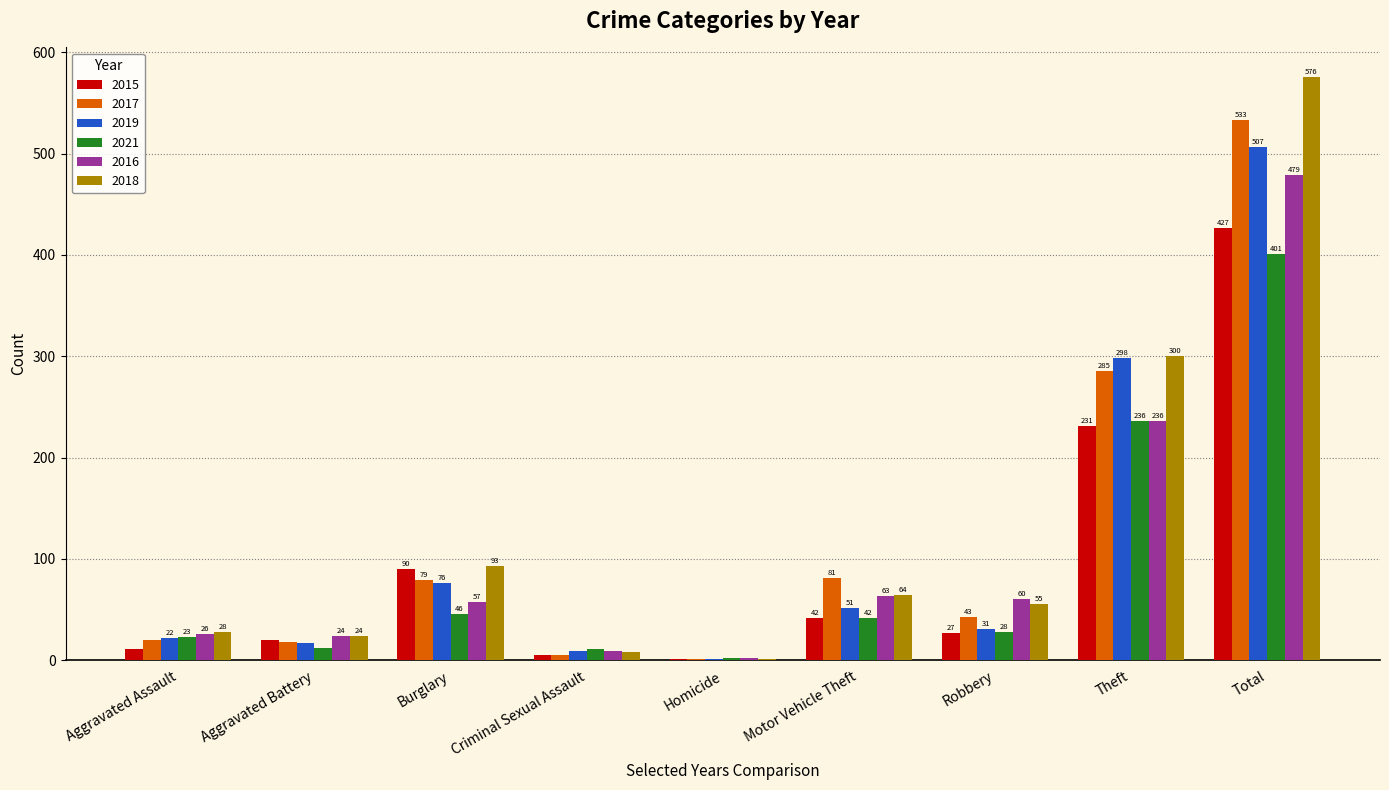

What is the highest value of the 2017 series?

533